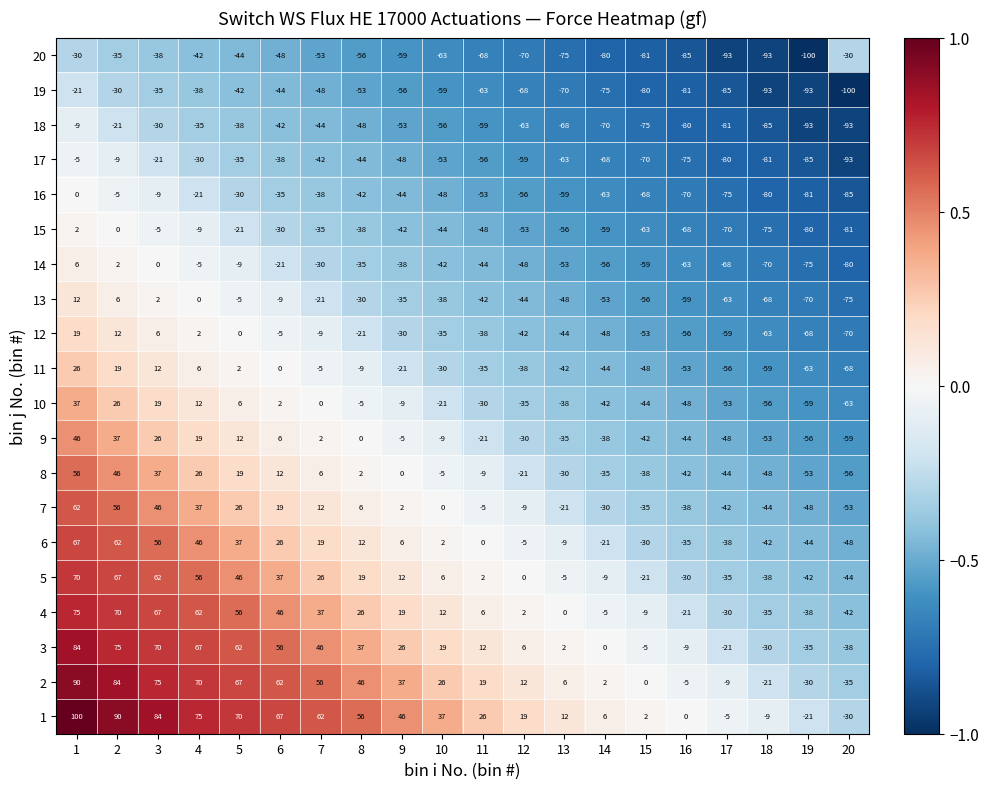

At which label is 19 closest to -60?

10